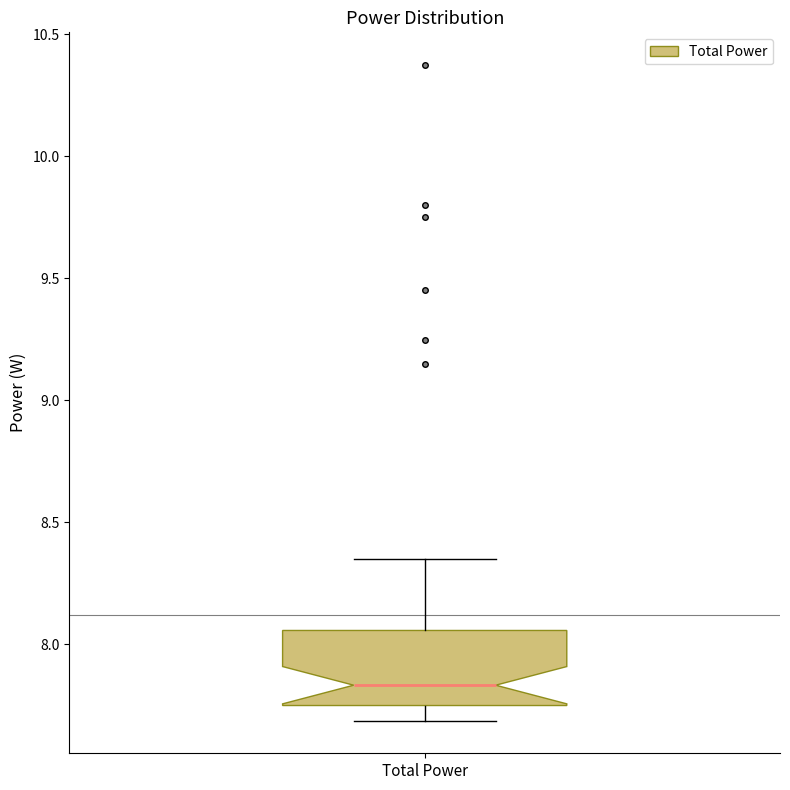

Read this box plot against the y-axis: the position of the median line, the range covered by the box, and the ends of both whiskers. The values are not printed on the chart, so give them approximately, as read against the axis.

median 7.85, box 7.75 to 8.05, whiskers 7.70 to 8.35